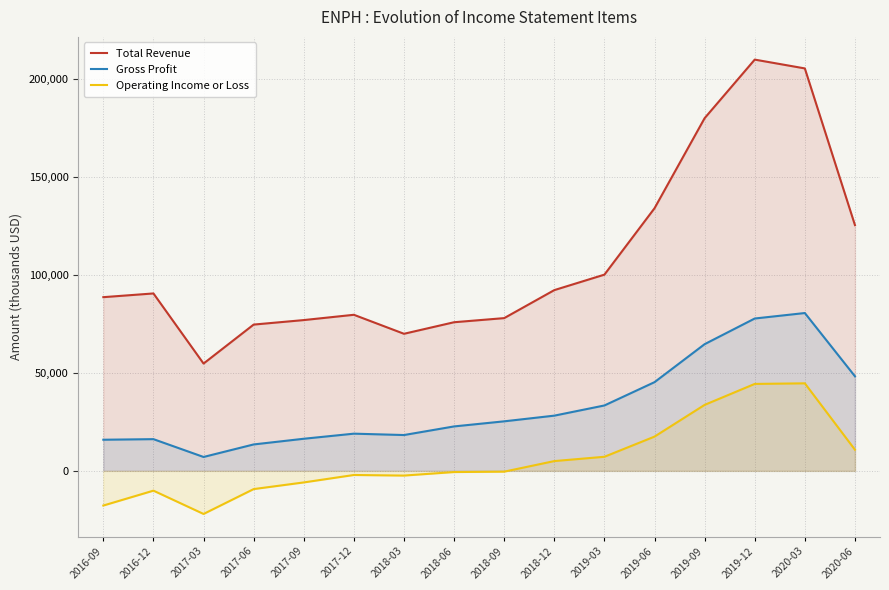

What is the smallest value displayed?

-22000